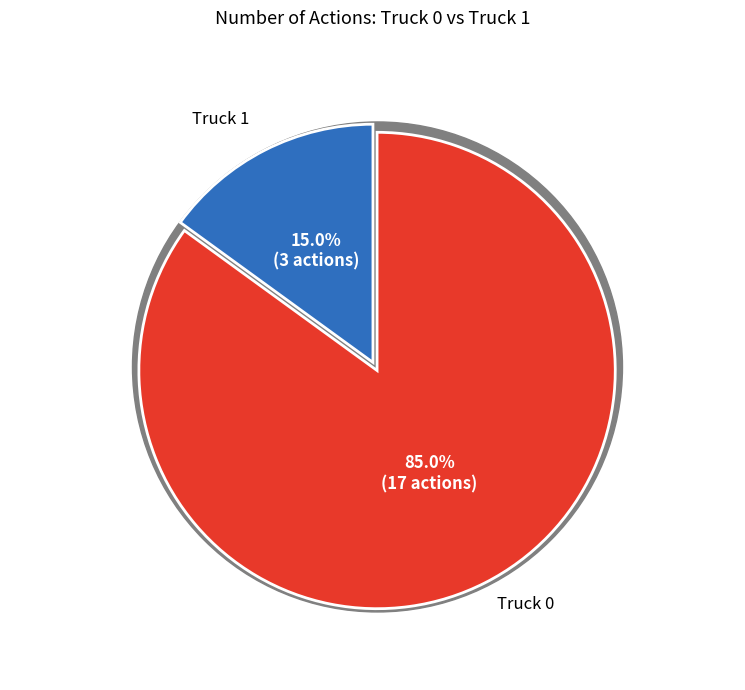

Which slice is the largest?

Truck 0